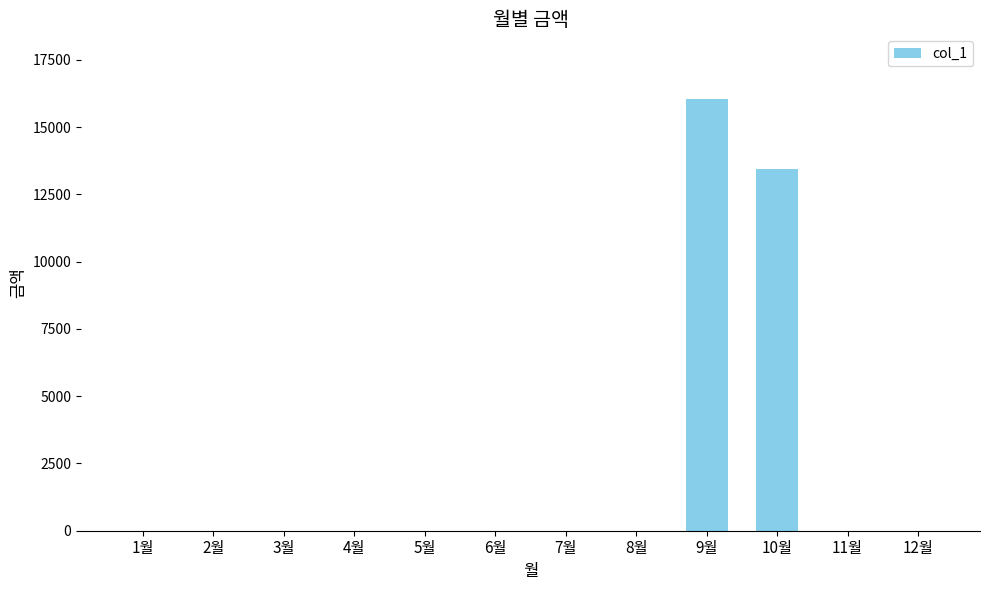

Reading right to left, transcribe all the data shown in this chart.

0	0	13430	16040	0	0	0	0	0	0	0	0